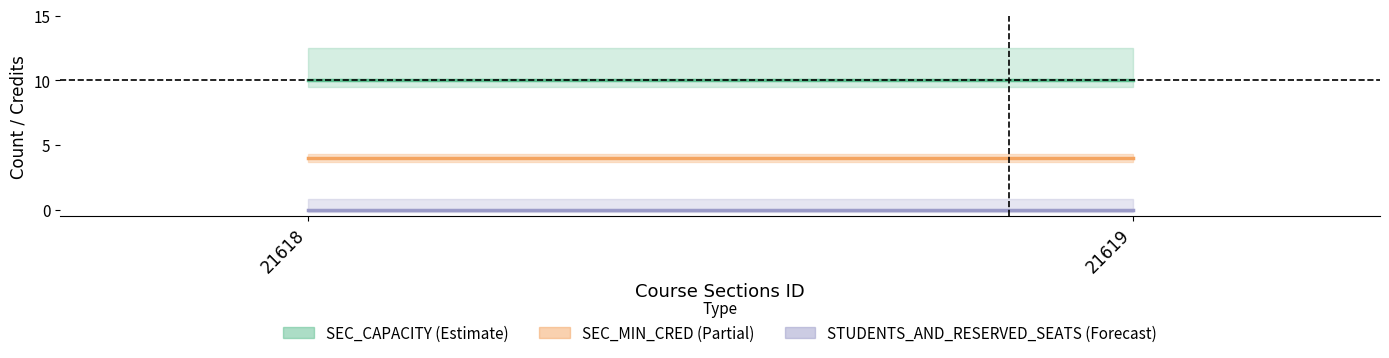

Is the value of SEC_CAPACITY at 21619 greater than the value of STUDENTS_AND_RESERVED_SEATS at 21619?

Yes